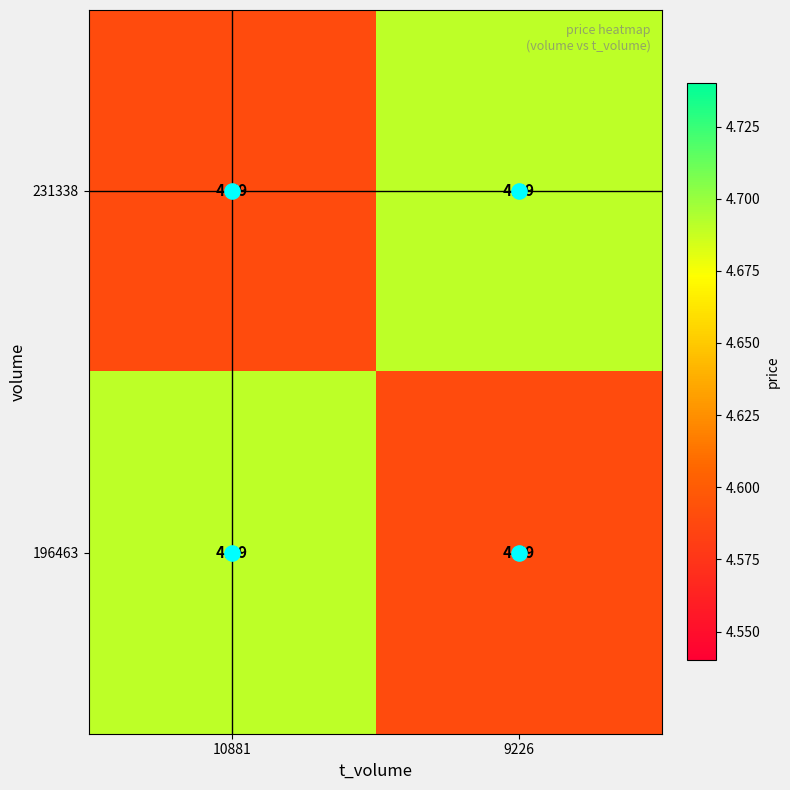

Is the value of 231338 at 9226 greater than the value of 196463 at 9226?

Yes